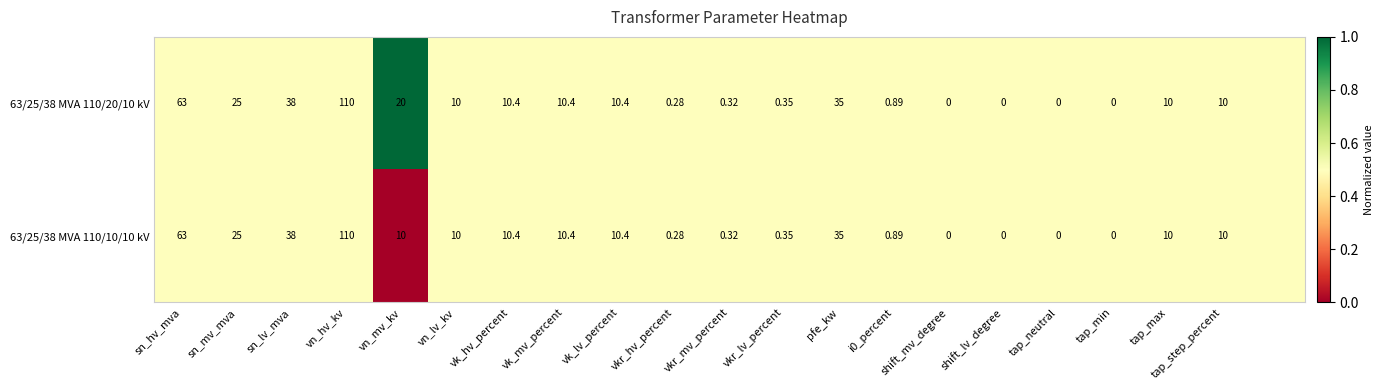

What is the average value of the 63/25/38 MVA 110/10/10 kV series?

0.5